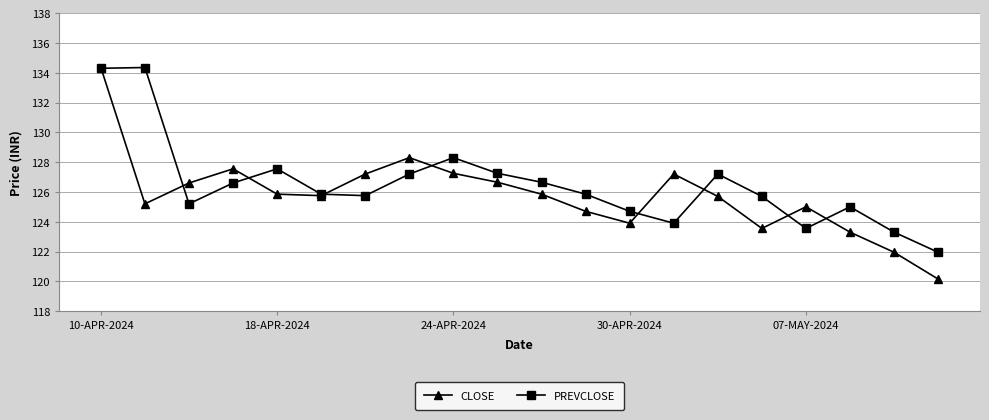

True or false: CLOSE has more than 1 points higher than both neighbors.

True